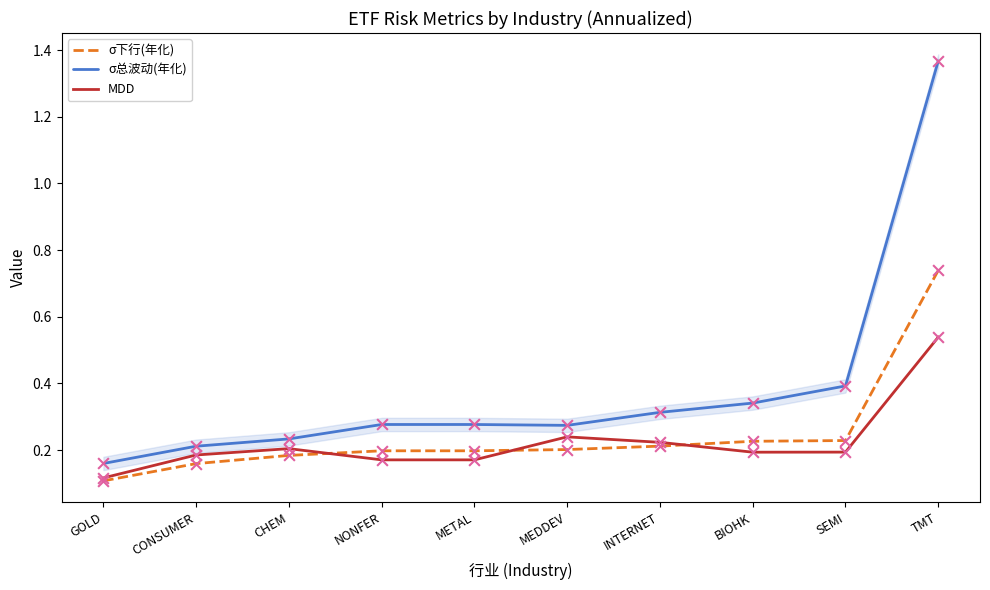

Which series contains the lowest Y value?

σ下行(年化)